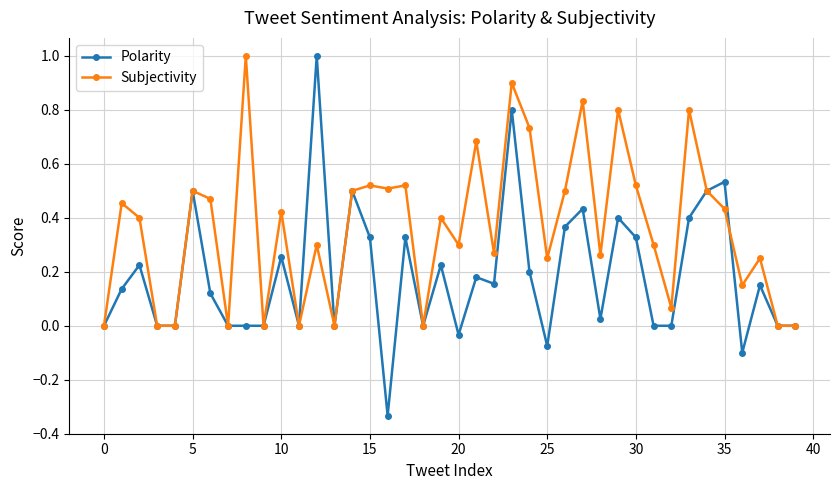

Rank the series by their average value, from lowest to highest.

Polarity, Subjectivity